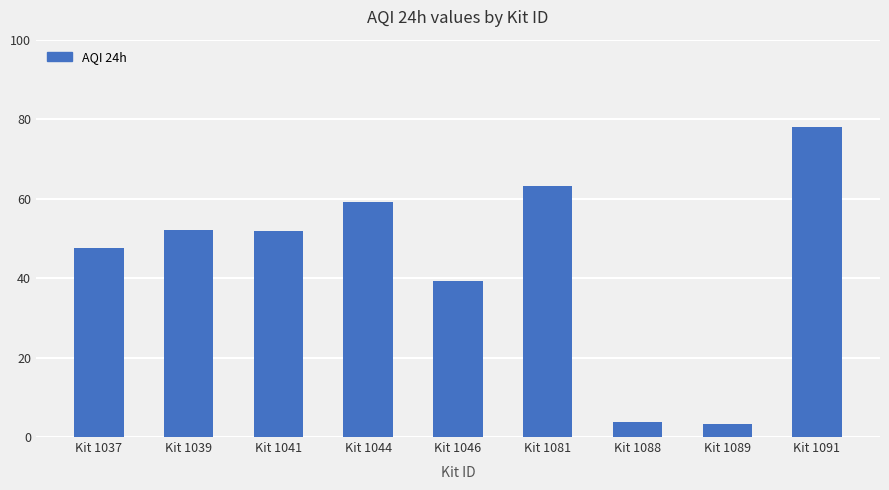

Does the chart contain any negative values?

No